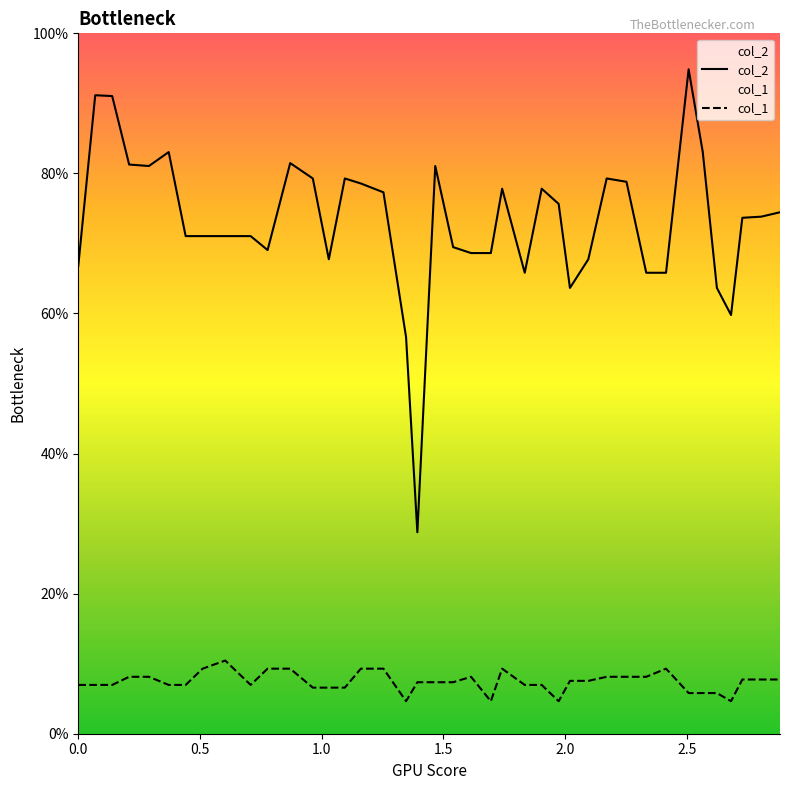

True or false: col_1 and col_2 cross at least once.

False